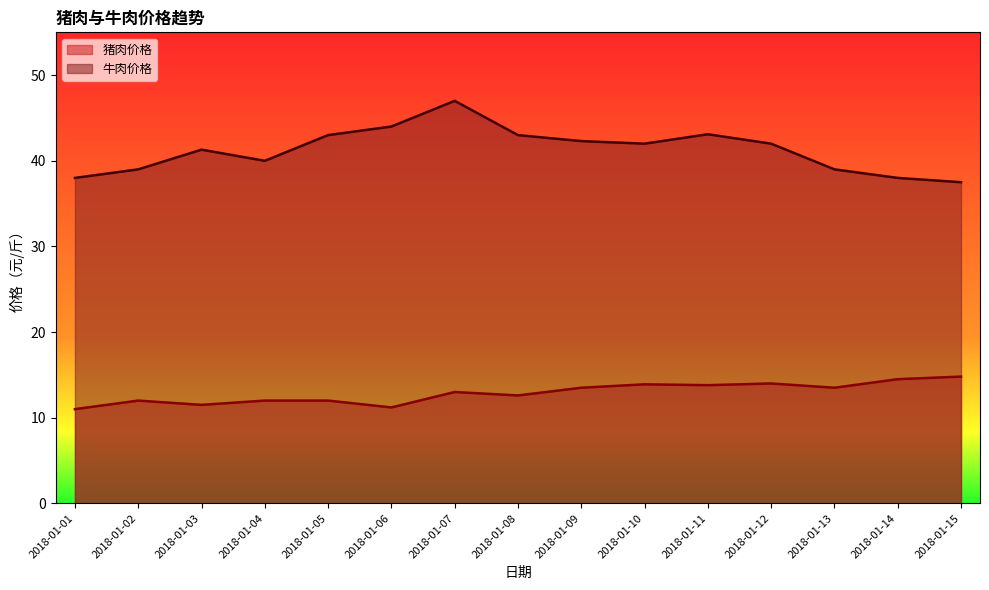

What is the sum of all 牛肉价格 values?

619.2